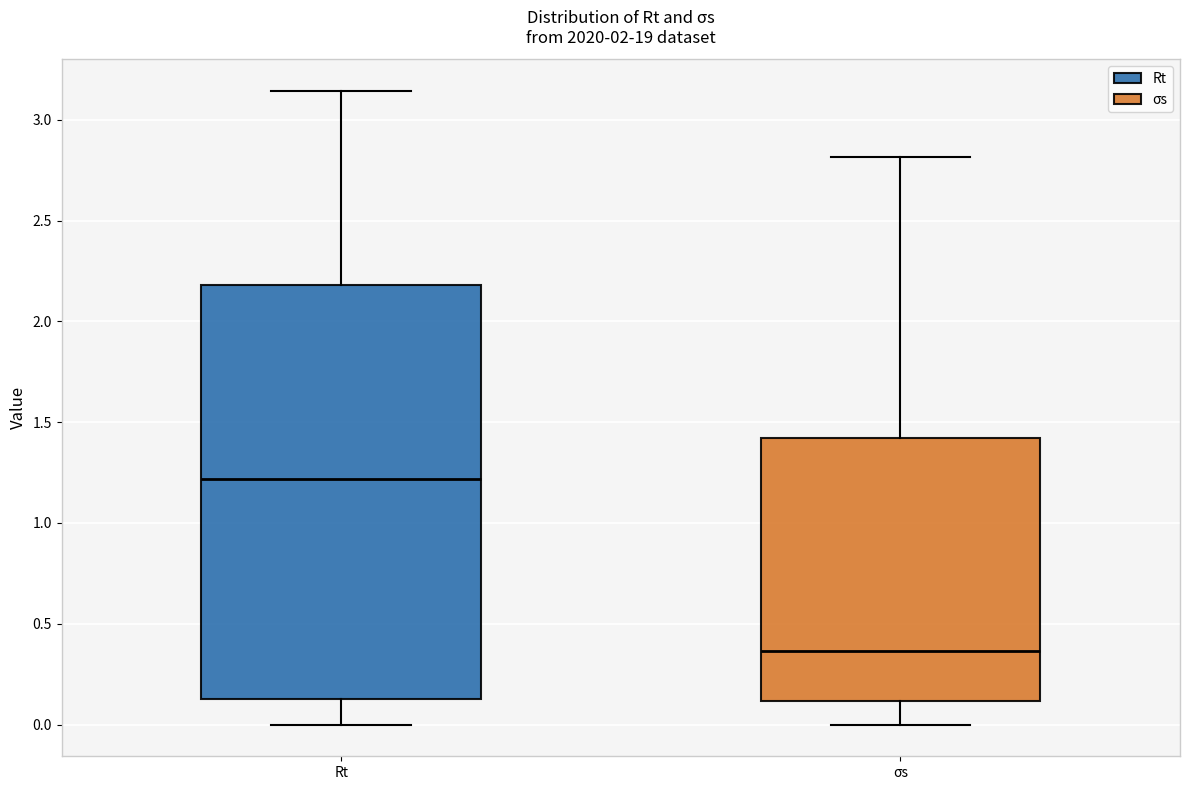

Where is the upper edge of the box for Rt on the y-axis? The values are not printed on the chart, so give them approximately, as read against the axis.

2.20